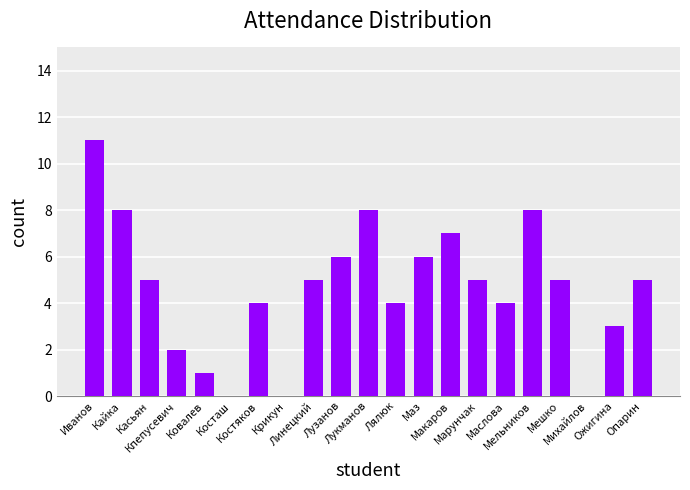

What is the sum of all values?

97